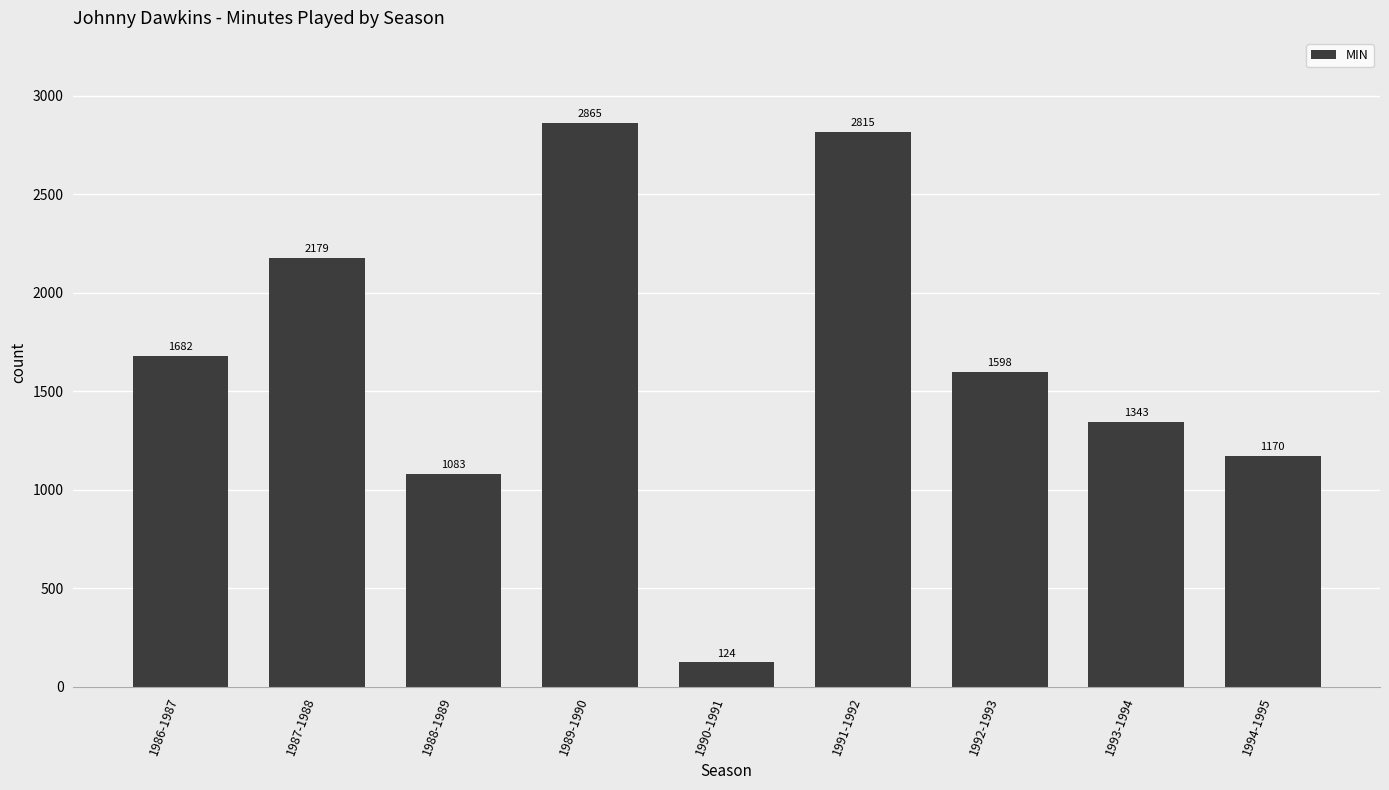

What is the smallest value displayed?

124